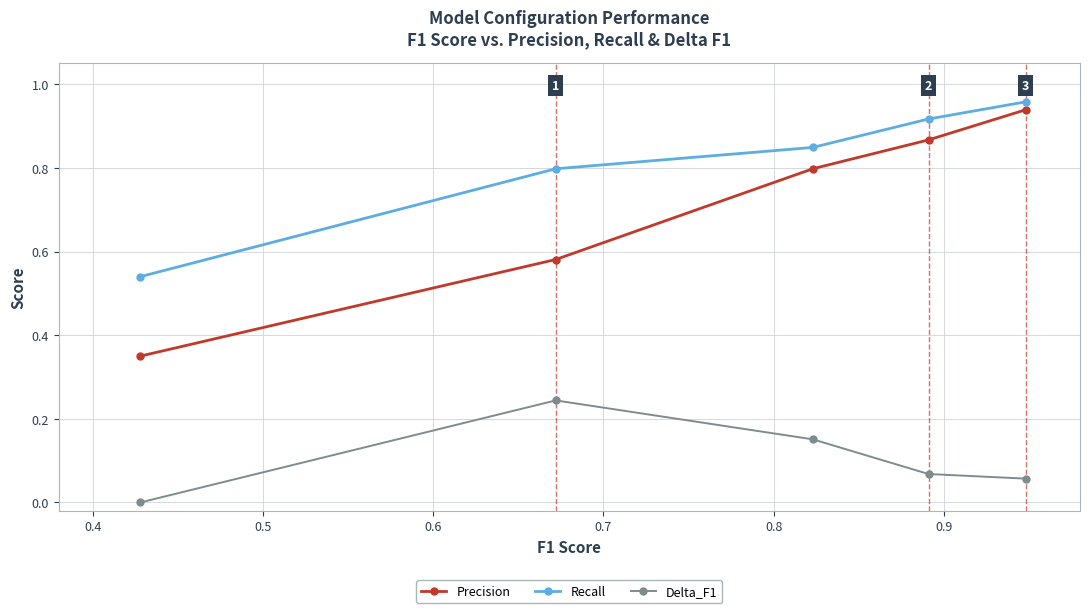

True or false: Recall and Delta_F1 cross at least once.

False